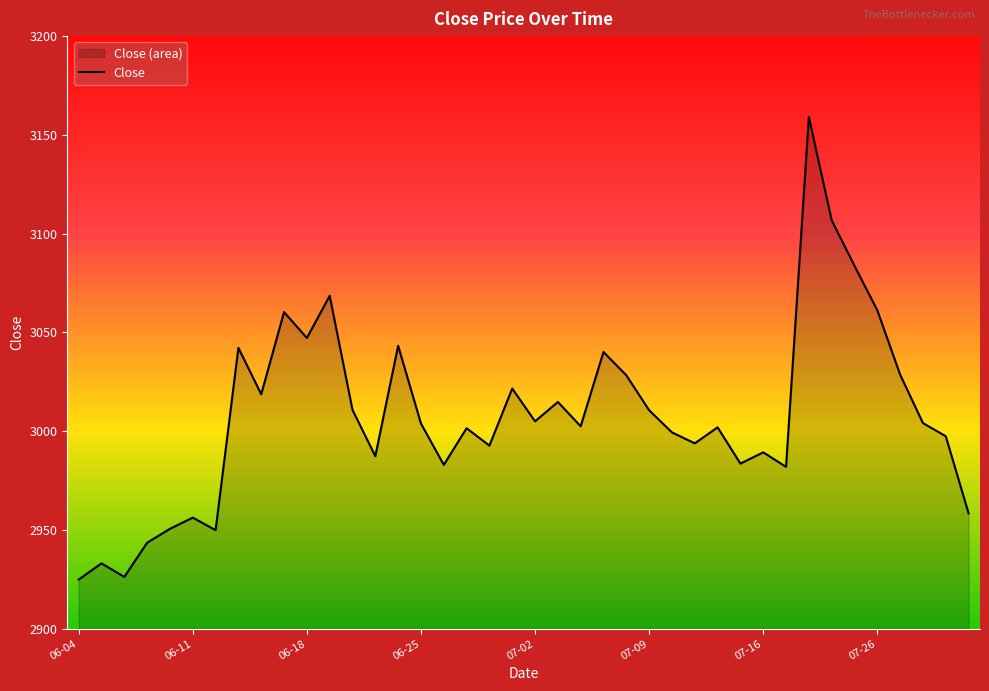

Does the chart display data point markers on the line(s)?

No